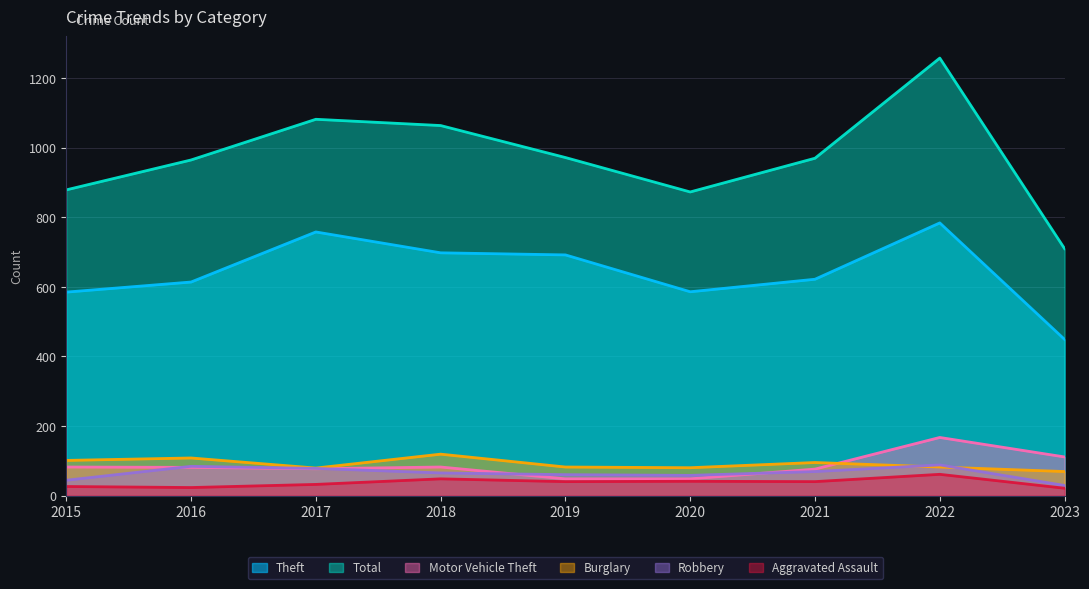

How many lines are shown in the chart?

6